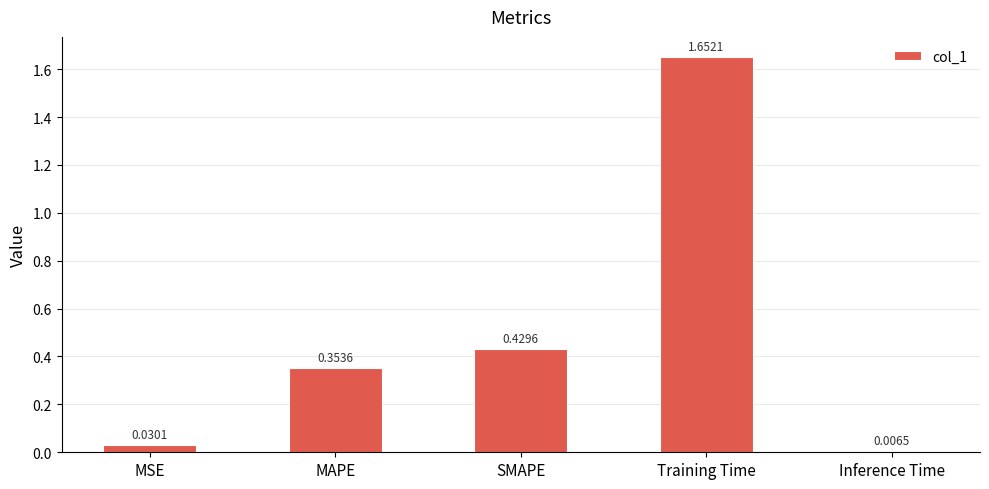

What is the label of the 3rd bar from the left?

SMAPE